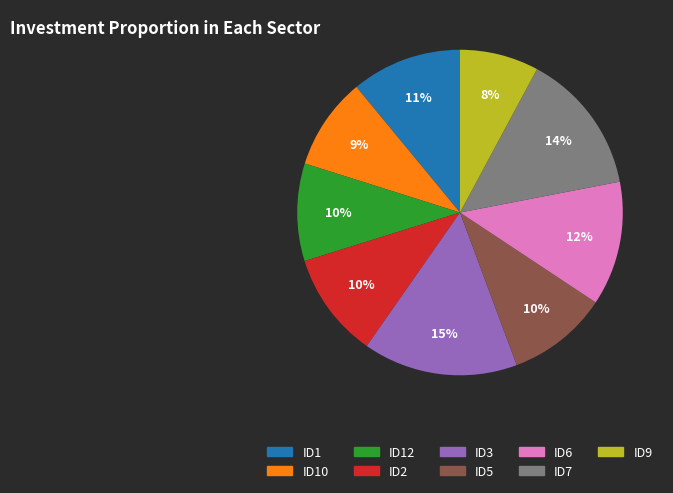

Is there a majority slice in this chart?

No